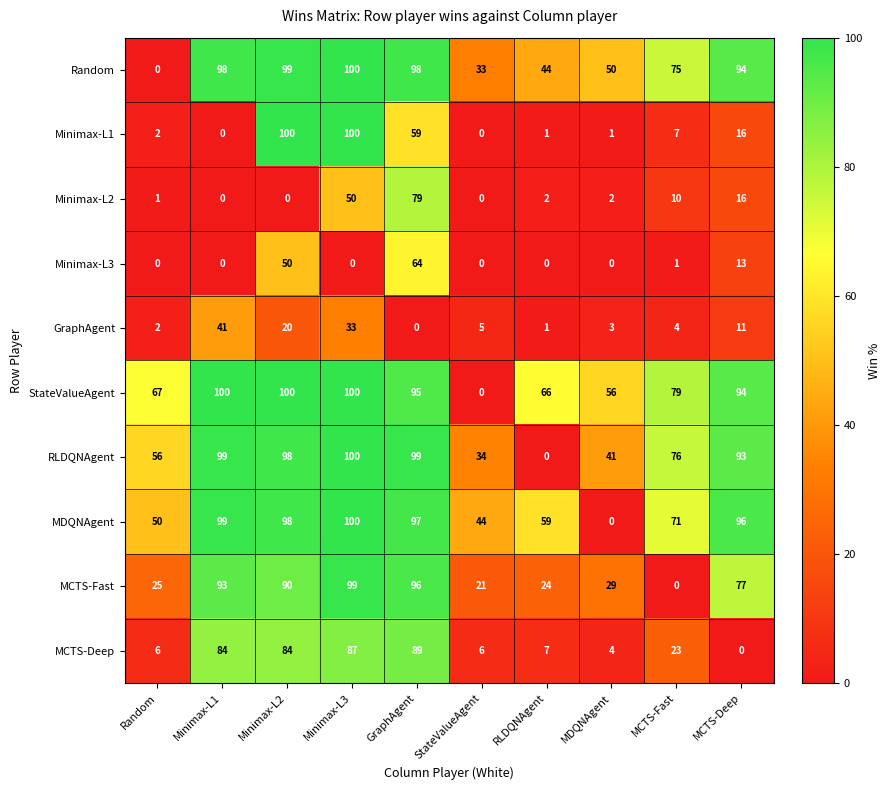

The RLDQNAgent series shows 34 at StateValueAgent. True or false?

True